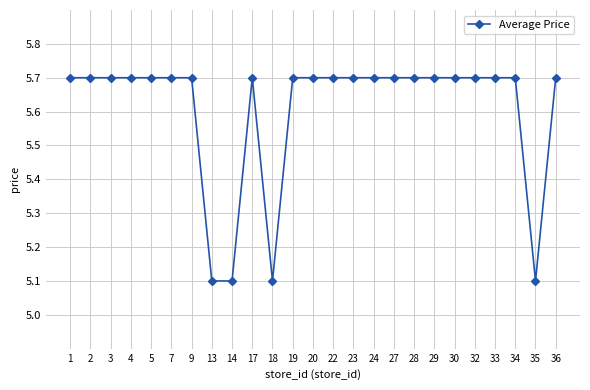

Reading left to right, transcribe all the data shown in this chart.

1=5.7	2=5.7	3=5.7	4=5.7	5=5.7	7=5.7	9=5.7	13=5.1	14=5.1	17=5.7	18=5.1	19=5.7	20=5.7	22=5.7	23=5.7	24=5.7	27=5.7	28=5.7	29=5.7	30=5.7	32=5.7	33=5.7	34=5.7	35=5.1	36=5.7